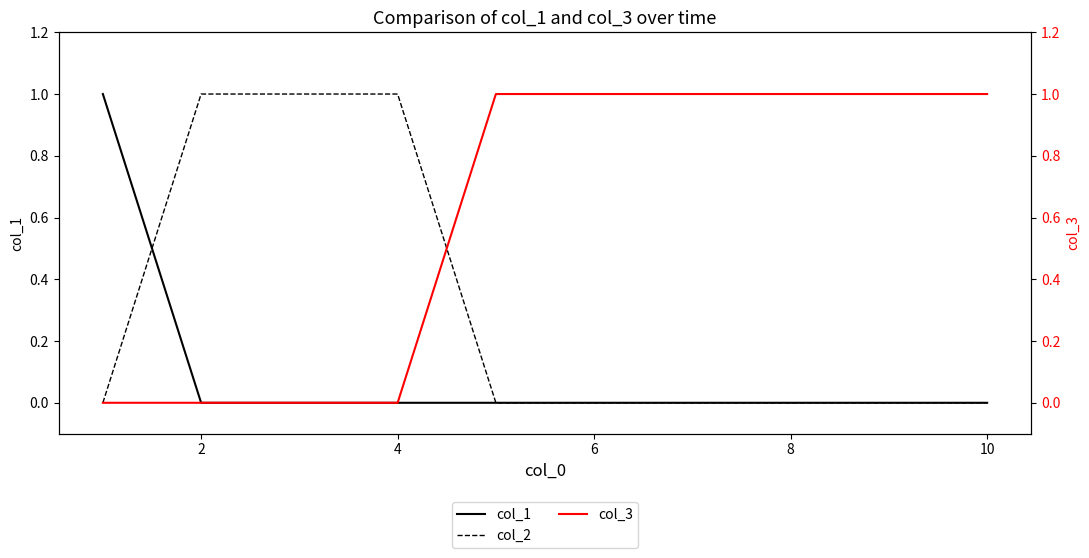

What is the greatest value displayed?

1